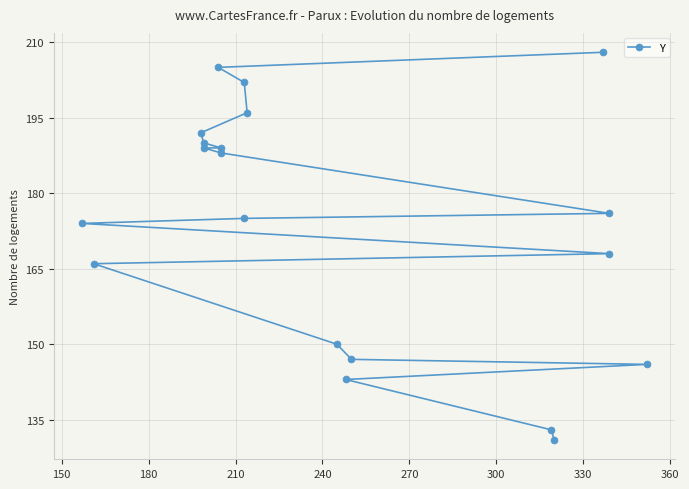

What is the sum of the values at 210 and 300?

312